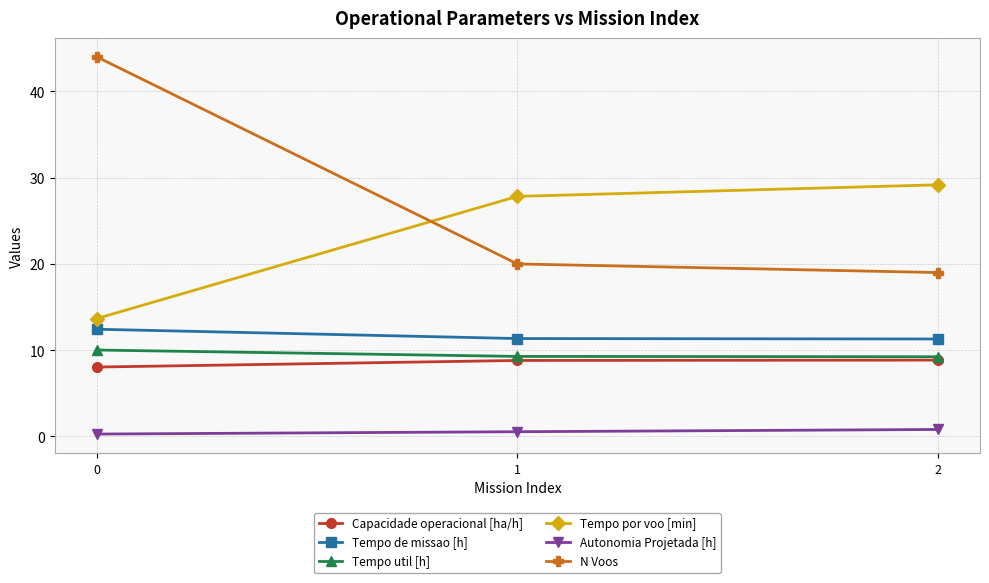

What is the spread (max minus min) of values at 0?

43.7